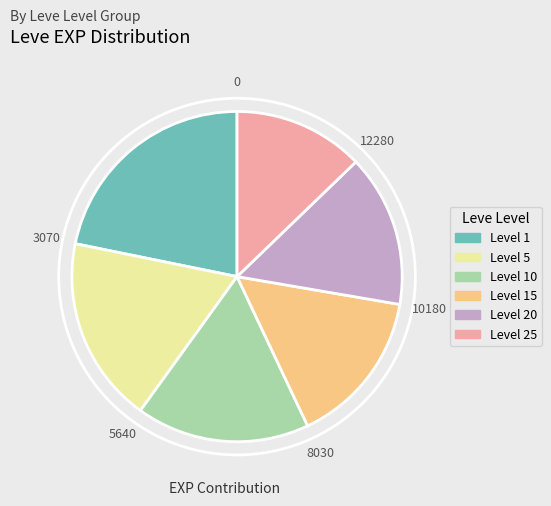

Does any single category account for the majority?

No